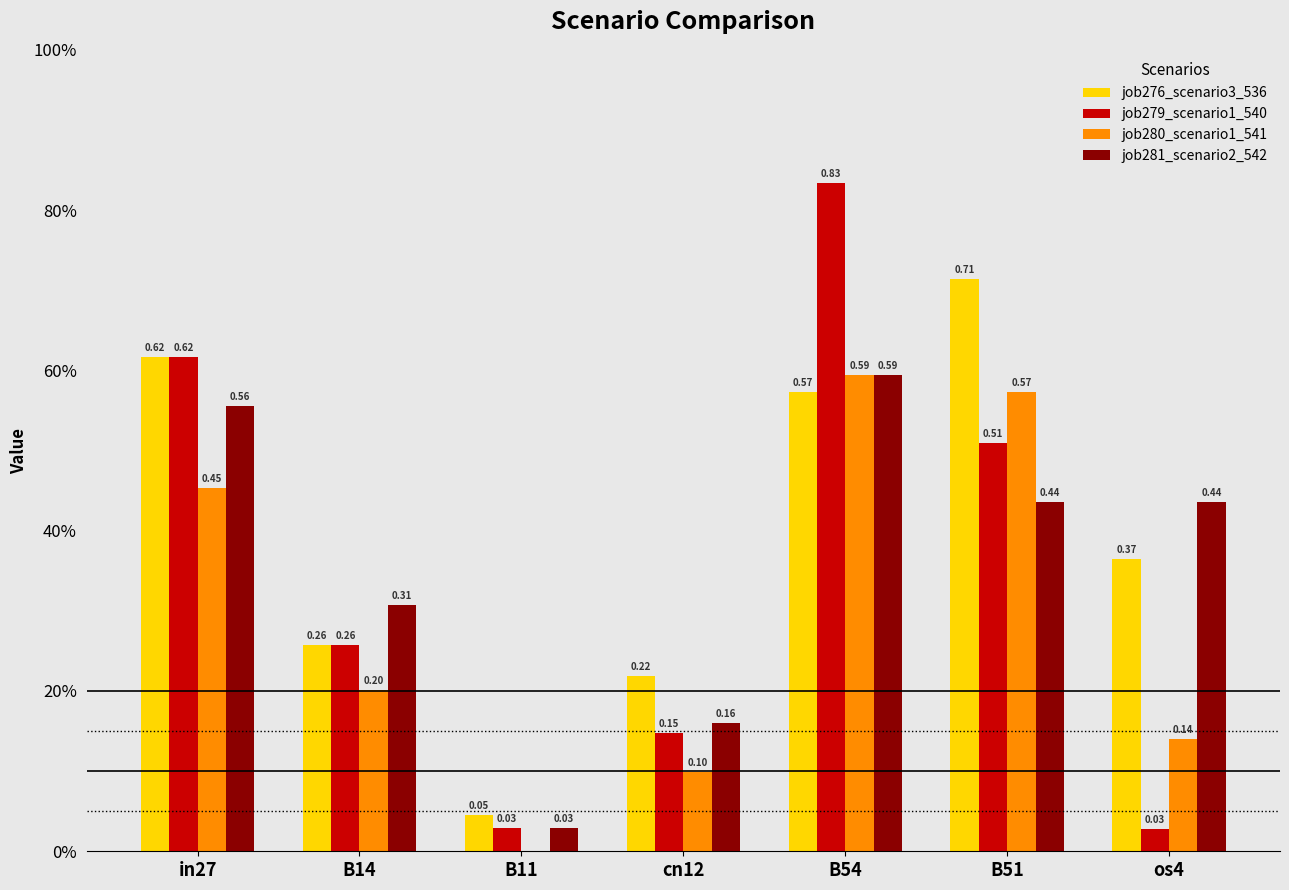

The job281_scenario2_542 series shows 0.0 at B11. True or false?

False